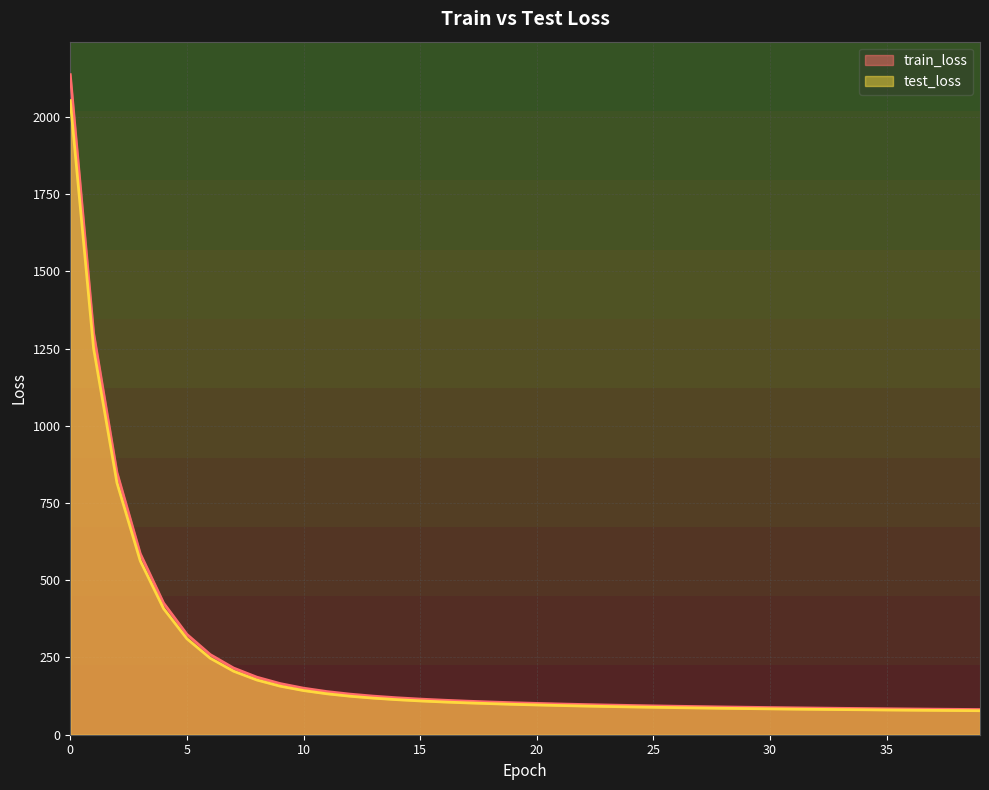

Which series has the largest total across all categories?

train_loss